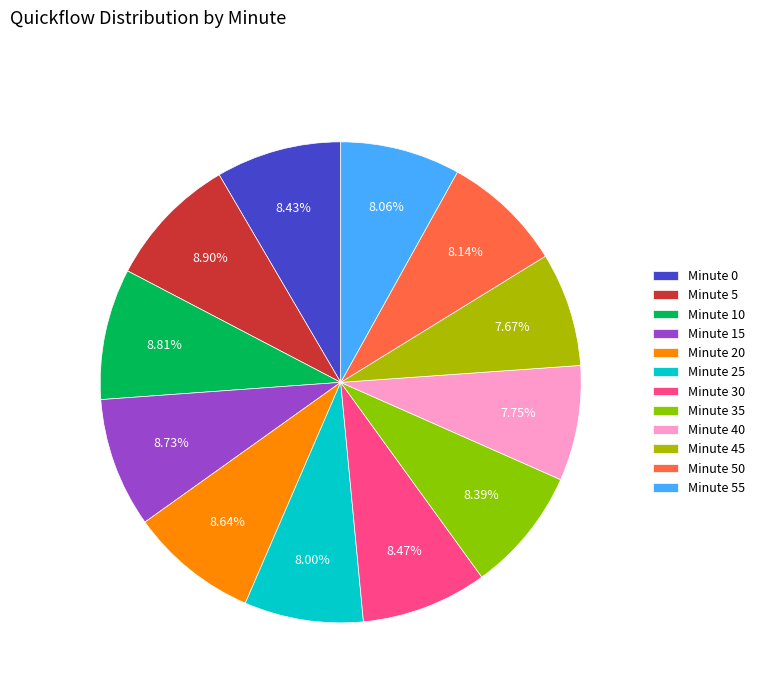

Is there any slice that represents more than half of the pie?

No